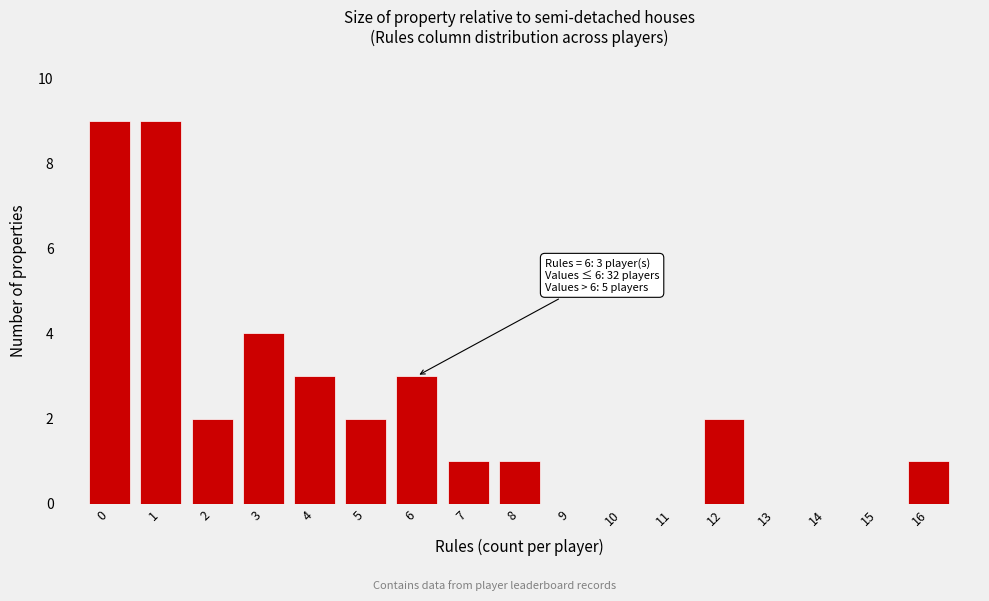

Reading left to right, transcribe all the data shown in this chart.

0=9	1=9	2=2	3=4	4=3	5=2	6=3	7=1	8=1	9=0	10=0	11=0	12=2	13=0	14=0	15=0	16=1